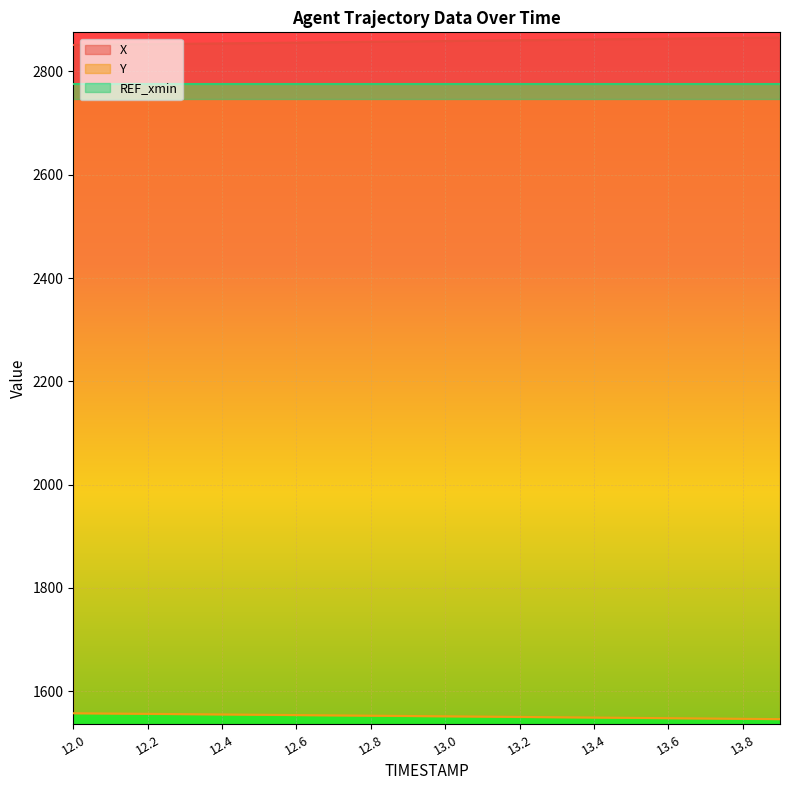

Which label corresponds to the smallest value in the chart?

13.9